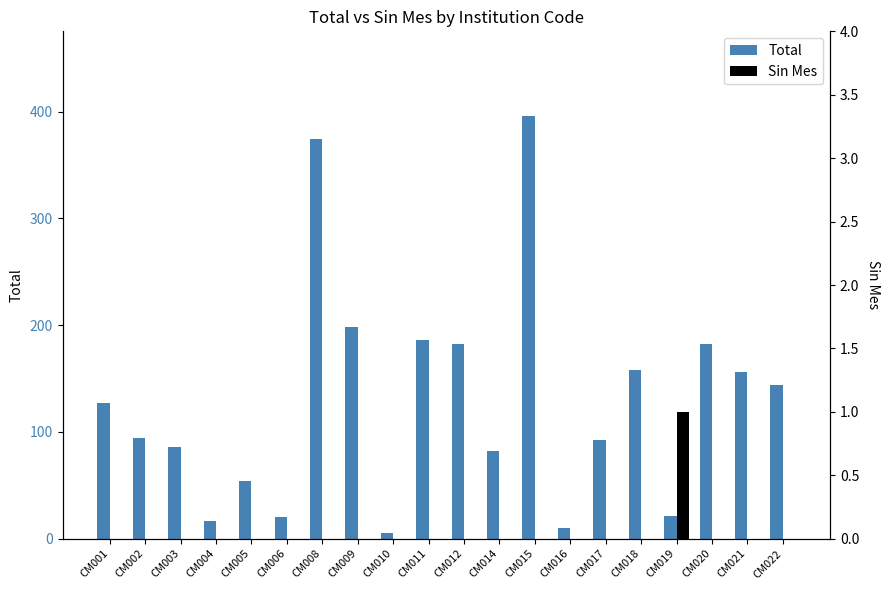

How many bars are there in total?

40